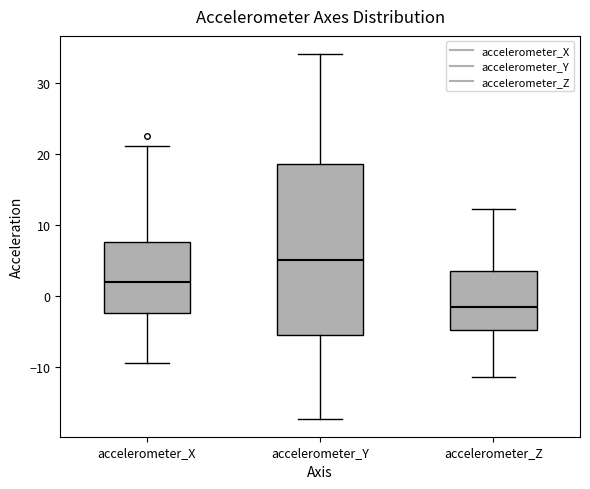

Which box's median line is the lowest?

accelerometer_Z